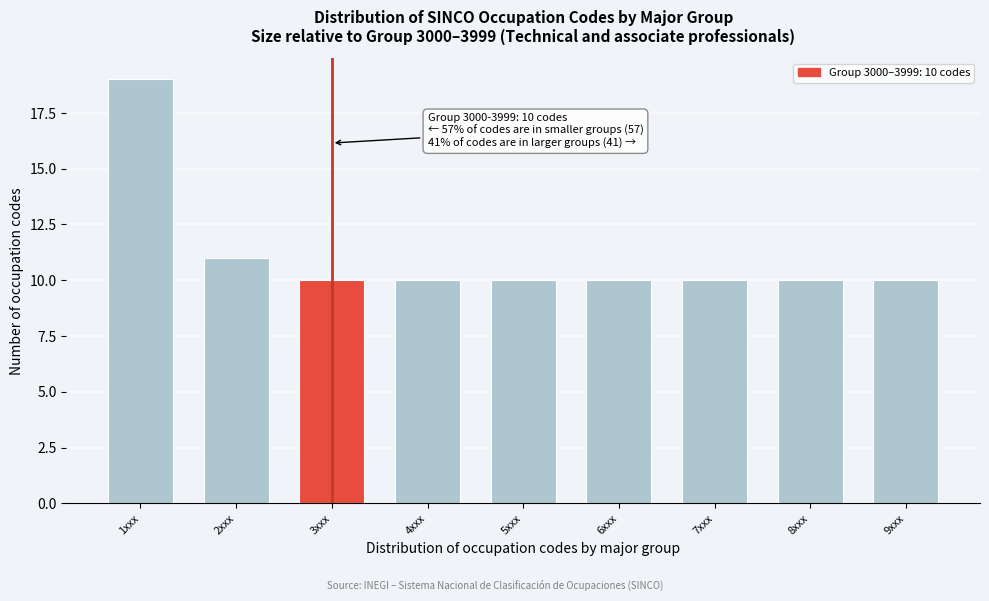

Reading right to left, transcribe all the data shown in this chart.

10	10	10	10	10	10	10	11	19